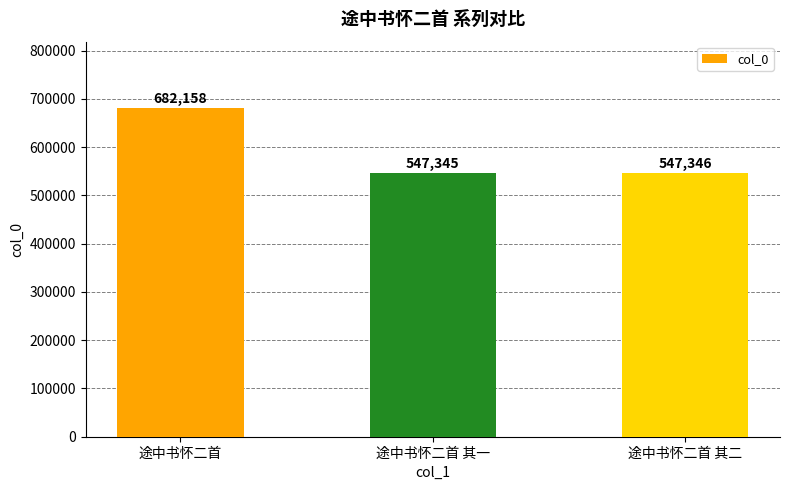

How many values are below 547346?

1